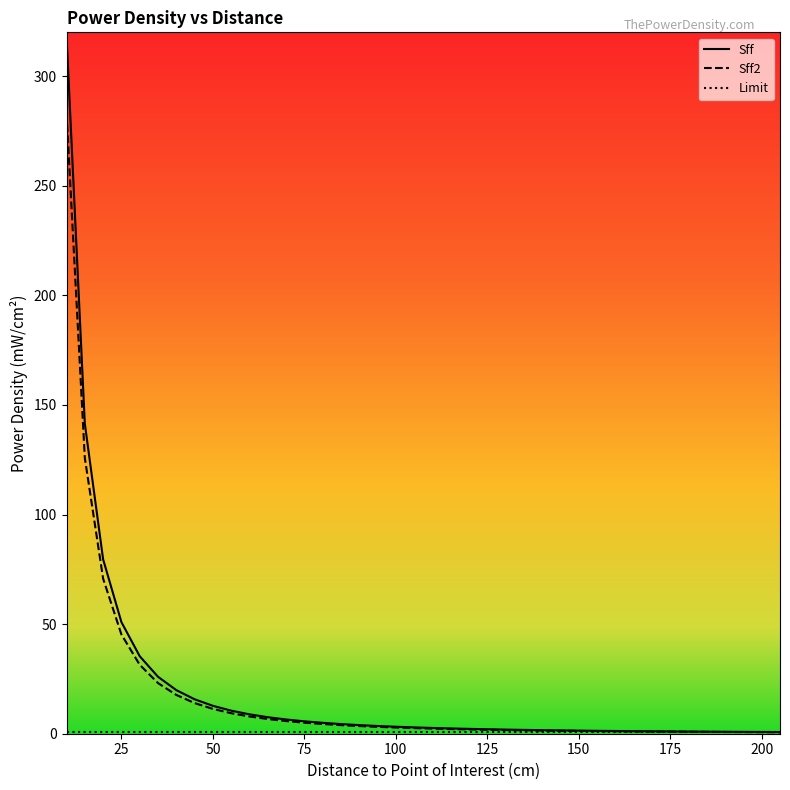

Reading left to right, transcribe all the data shown in this chart.

Sff: 318.3	141.5	79.6	50.9	35.4	26.0	19.9	15.7	12.7	10.5	8.8	7.5	6.5	5.7	5.0	4.4	3.9	3.5	3.2	2.9	2.6	2.4	2.2	2.0	1.9	1.7	1.6	1.5	1.4	1.3	1.2	1.2	1.1	1.0	1.0	0.9	0.9	0.8	0.8	0.8
Sff2: 283.1	125.8	70.8	45.3	31.5	23.1	17.7	14.0	11.3	9.4	7.9	6.7	5.8	5.0	4.4	3.9	3.5	3.1	2.8	2.6	2.3	2.1	2.0	1.8	1.7	1.6	1.4	1.3	1.3	1.2	1.1	1.0	1.0	0.9	0.9	0.8	0.8	0.7	0.7	0.7
Limit: 1.0	1.0	1.0	1.0	1.0	1.0	1.0	1.0	1.0	1.0	1.0	1.0	1.0	1.0	1.0	1.0	1.0	1.0	1.0	1.0	1.0	1.0	1.0	1.0	1.0	1.0	1.0	1.0	1.0	1.0	1.0	1.0	1.0	1.0	1.0	1.0	1.0	1.0	1.0	1.0